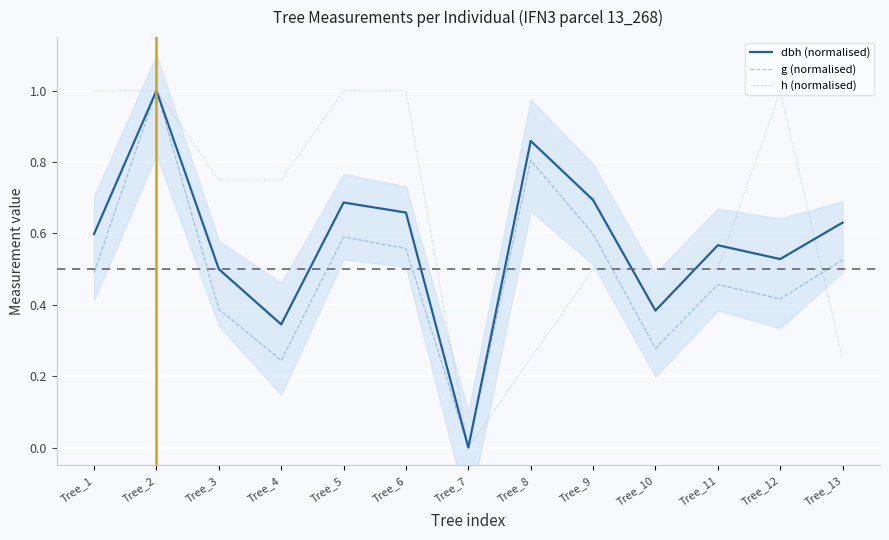

Reading left to right, what are all the values shown in this chart?

dbh (normalised): Tree_1=0.6	Tree_2=1.0	Tree_3=0.5	Tree_4=0.3	Tree_5=0.7	Tree_6=0.7	Tree_7=0.0	Tree_8=0.9	Tree_9=0.7	Tree_10=0.4	Tree_11=0.6	Tree_12=0.5	Tree_13=0.6
g (normalised): Tree_1=0.5	Tree_2=1.0	Tree_3=0.4	Tree_4=0.2	Tree_5=0.6	Tree_6=0.6	Tree_7=0.0	Tree_8=0.8	Tree_9=0.6	Tree_10=0.3	Tree_11=0.5	Tree_12=0.4	Tree_13=0.5
h (normalised): Tree_1=1.0	Tree_2=1.0	Tree_3=0.8	Tree_4=0.8	Tree_5=1.0	Tree_6=1.0	Tree_7=0.0	Tree_8=0.2	Tree_9=0.5	Tree_10=0.5	Tree_11=0.5	Tree_12=1.0	Tree_13=0.2